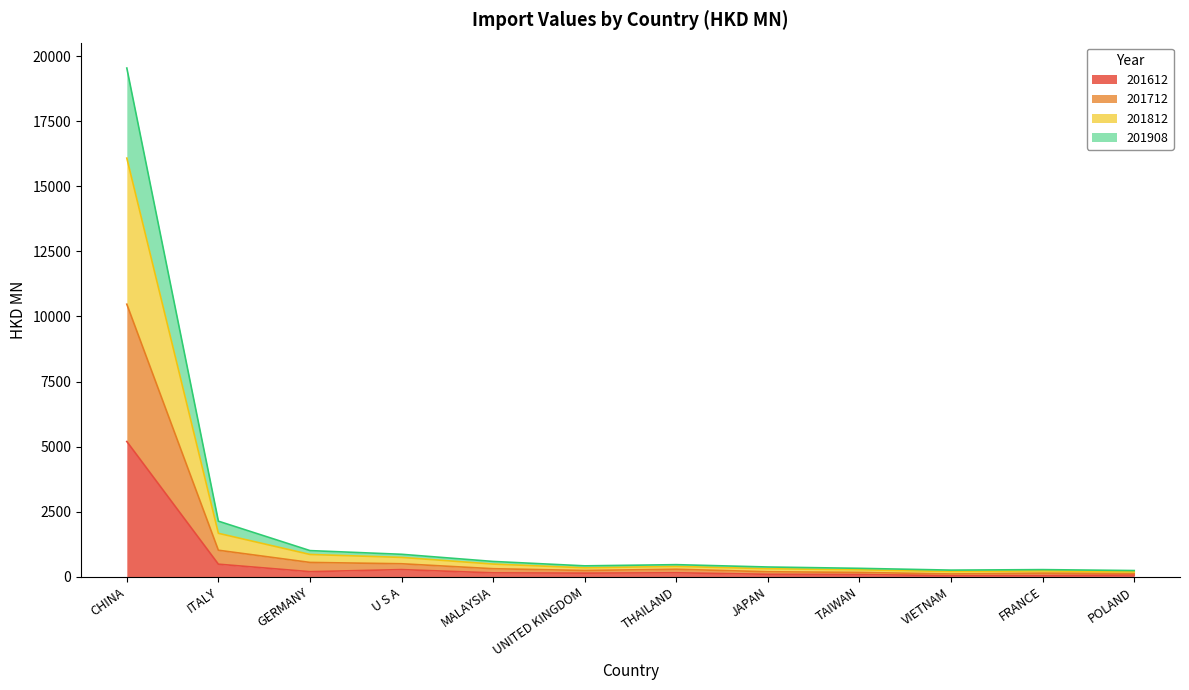

At which category is the sum across all series the highest?

CHINA